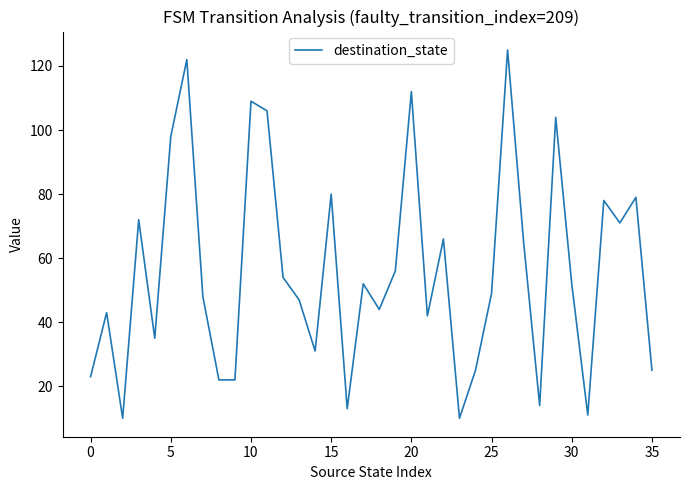

What is the difference between the maximum and minimum values?

115